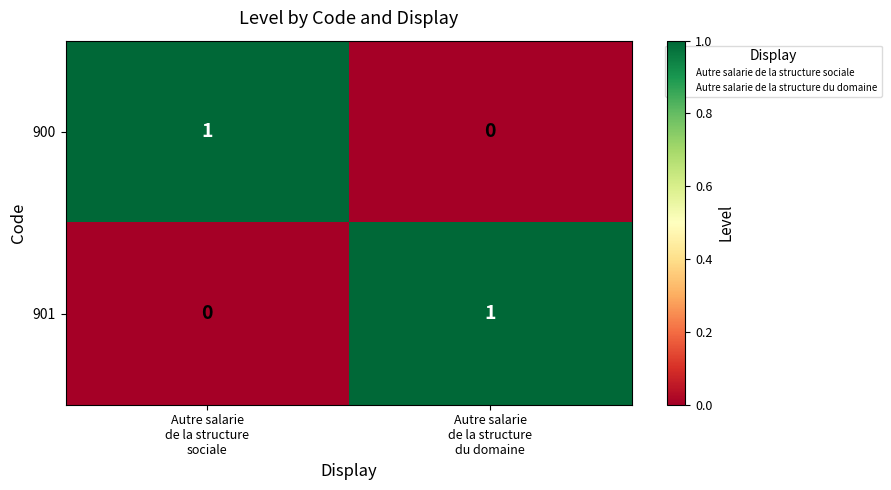

Reading left to right, list all the values displayed in this chart.

900: 1	0
901: 0	1